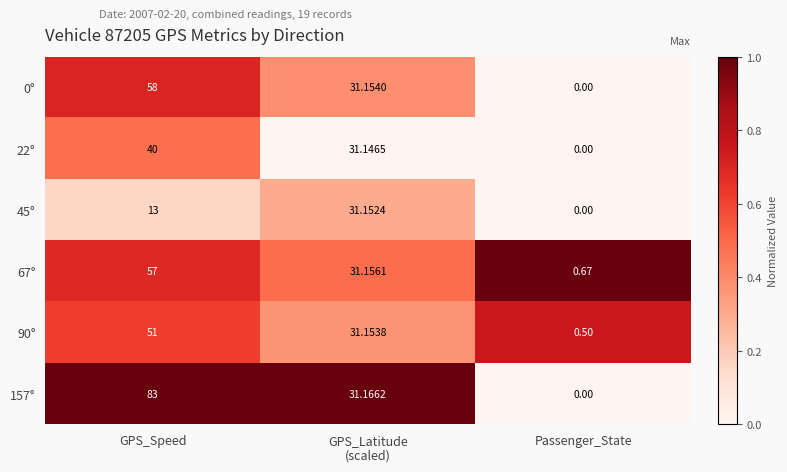

At which label does 22° first exceed 31?

GPS_Speed